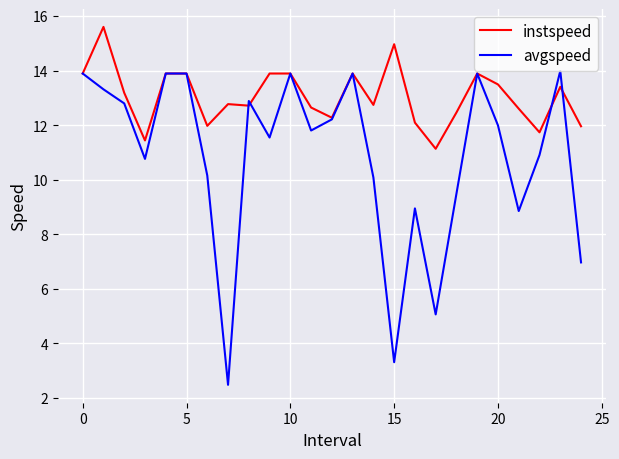

What is the greatest value displayed?

15.6